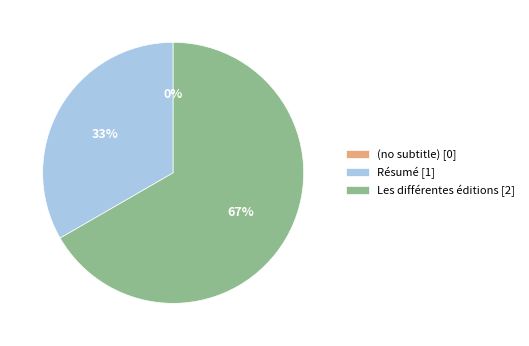

What percentage do Les différentes éditions and (no subtitle) together represent?

66.7%